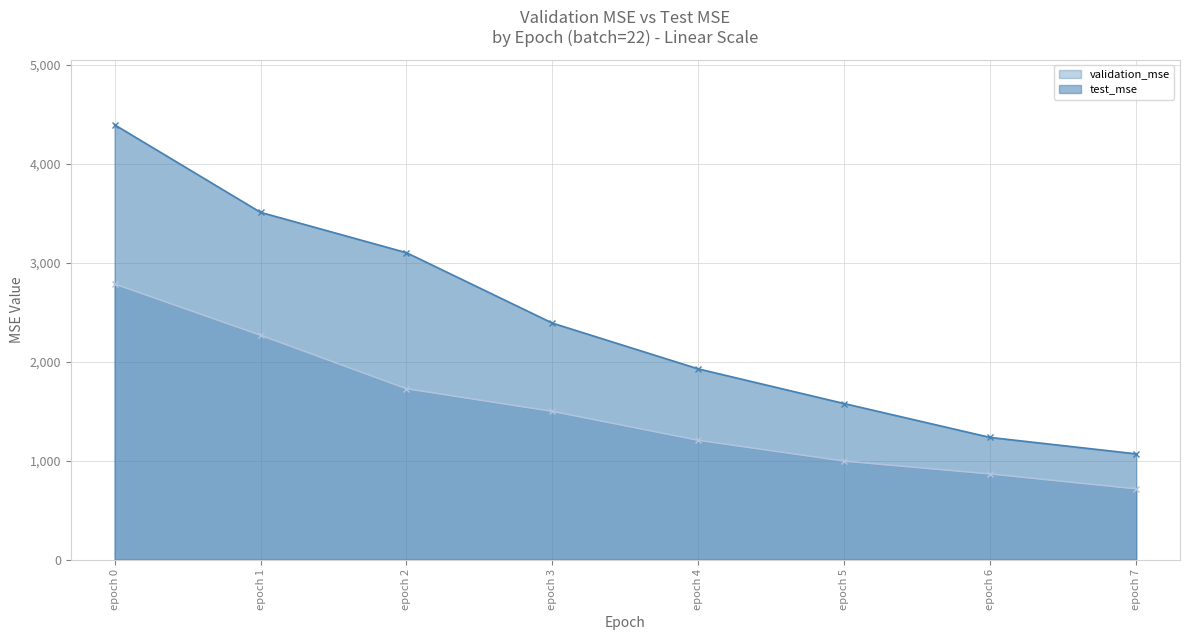

Read the test_mse value at epoch 1.

3508.8